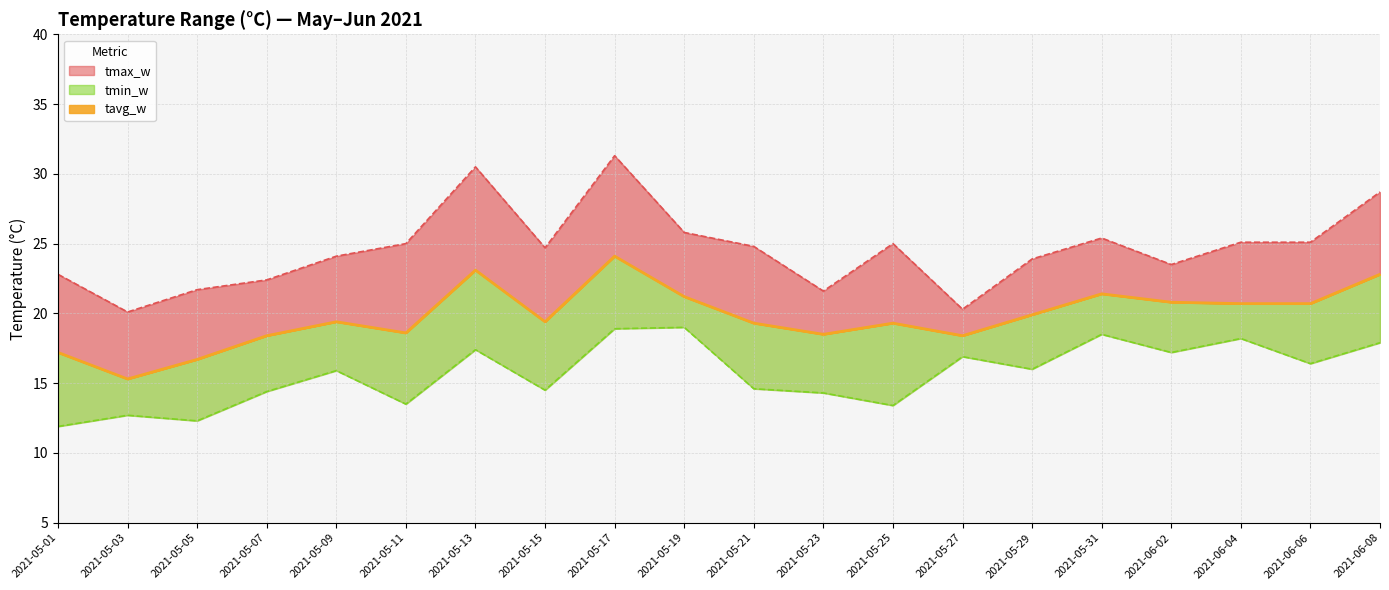

True or false: tmax_w and tavg_w intersect in this chart.

False